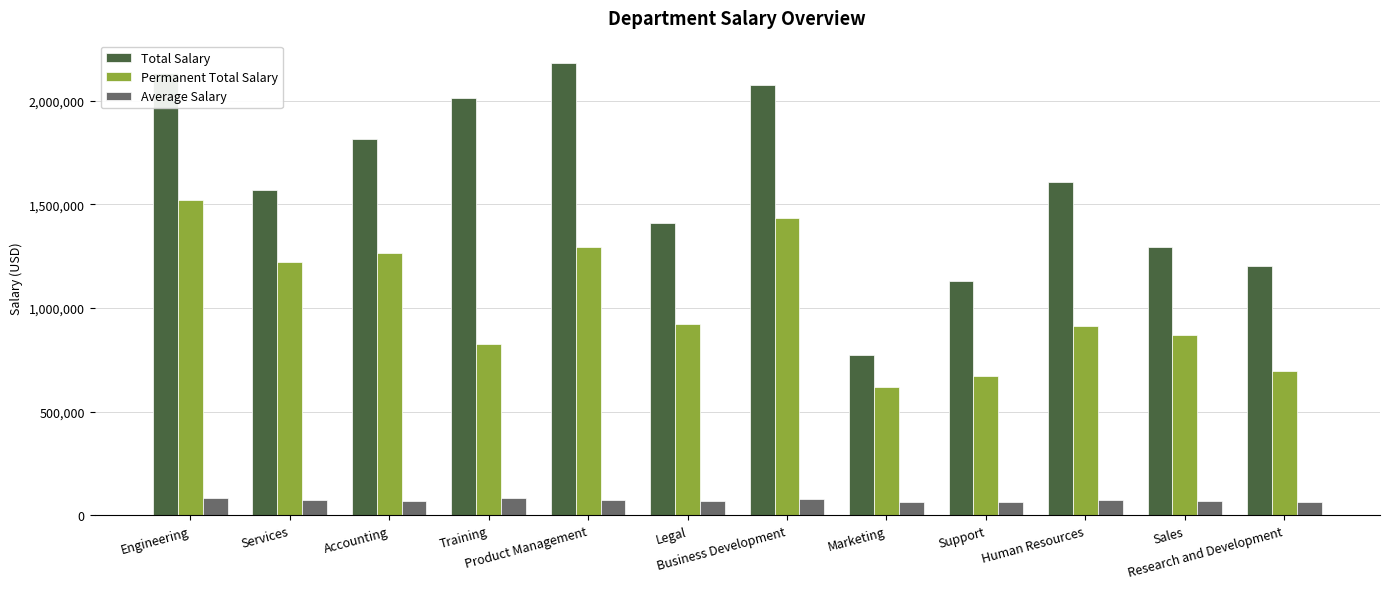

Where does the Average Salary series first go above 73109?

Engineering